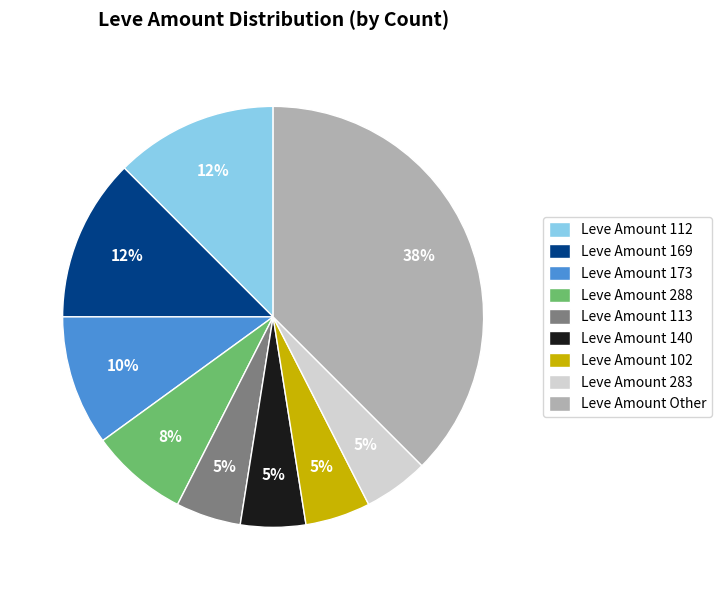

How many slices are in this pie chart?

9